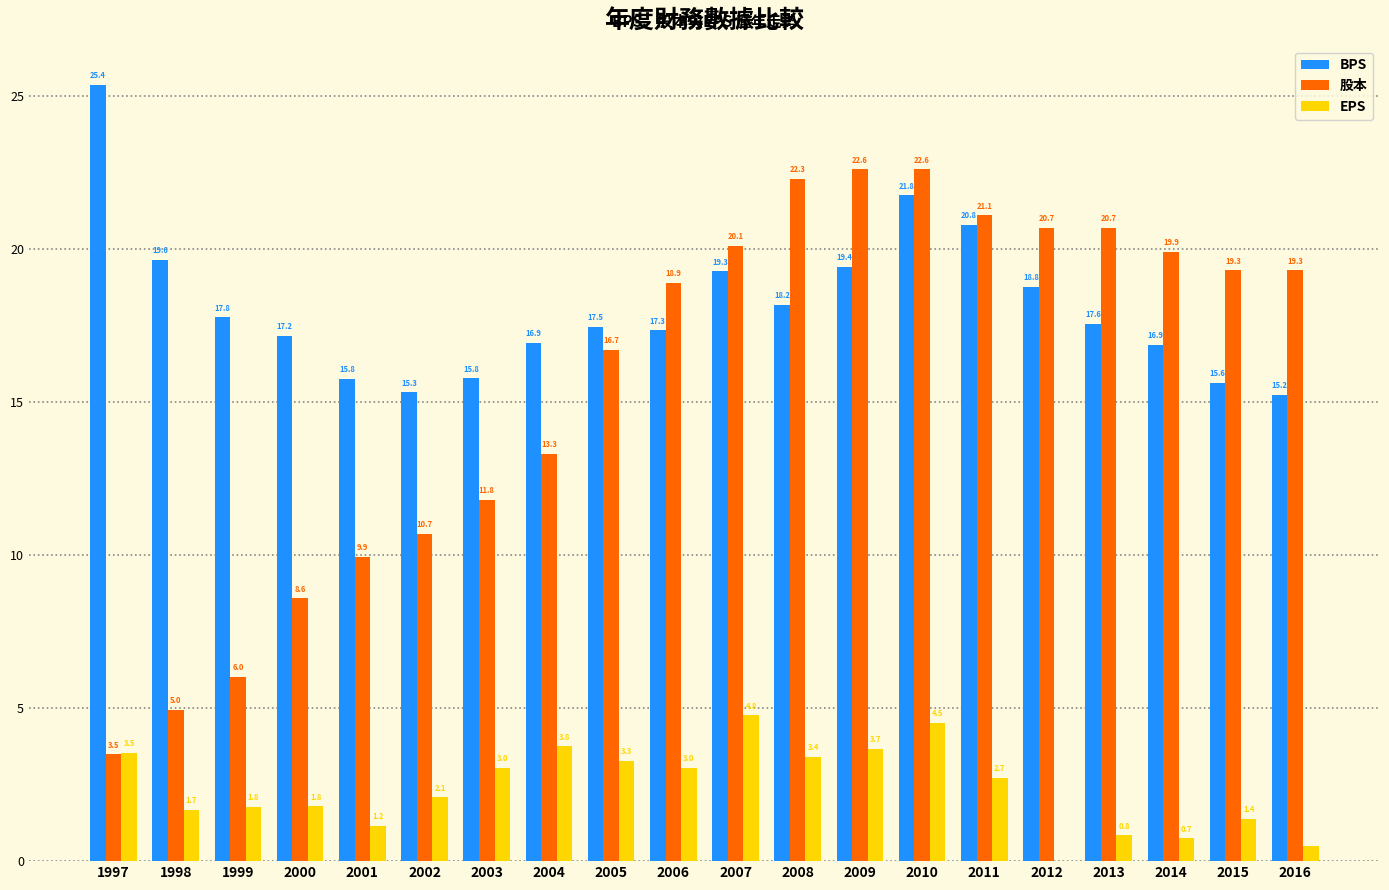

What value does the BPS series have at 1997?

25.4